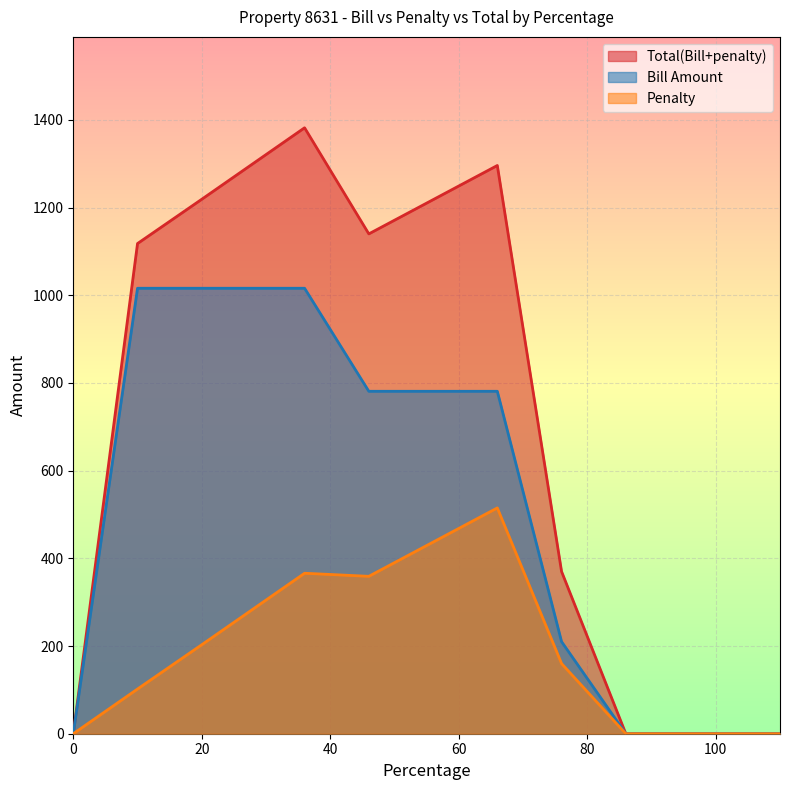

Rank the series at 56 from lowest to highest value.

Penalty, Bill Amount, Total(Bill+penalty)